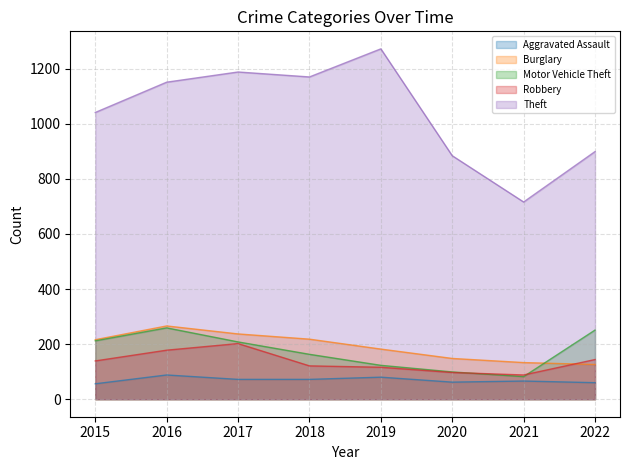

Where is the first local maximum for Burglary?

2016